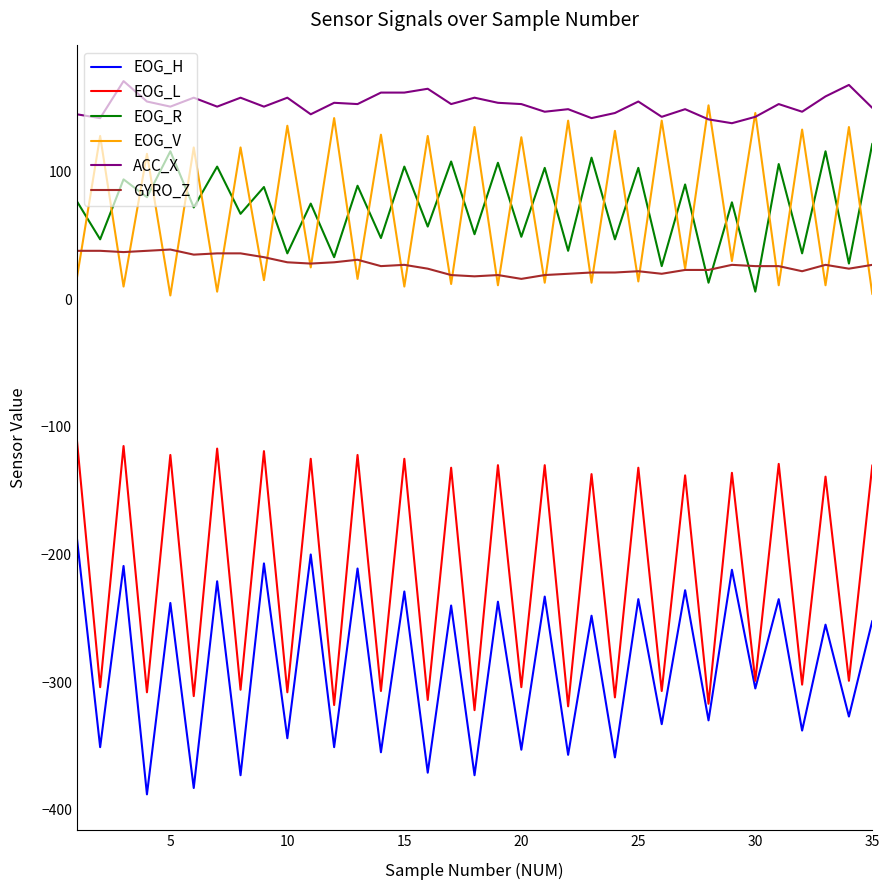

Which series has the largest total across all categories?

ACC_X